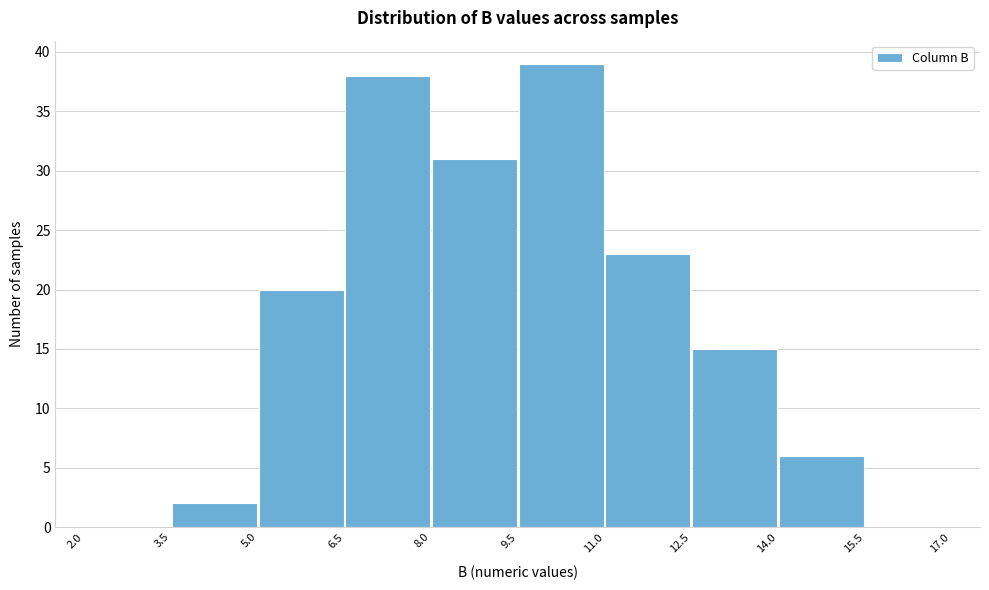

Reading left to right, list every bar in this chart as the range it spans on the x-axis followed by its height. The values are not printed on the chart, so give them approximately, as read against the axis.

2.0 to 3.5: 0
3.5 to 5.0: 2
5.0 to 6.5: 20
6.5 to 8.0: 38
8.0 to 9.5: 31
9.5 to 11.0: 39
11.0 to 12.5: 23
12.5 to 14.0: 15
14.0 to 15.5: 6
15.5 to 17.0: 0